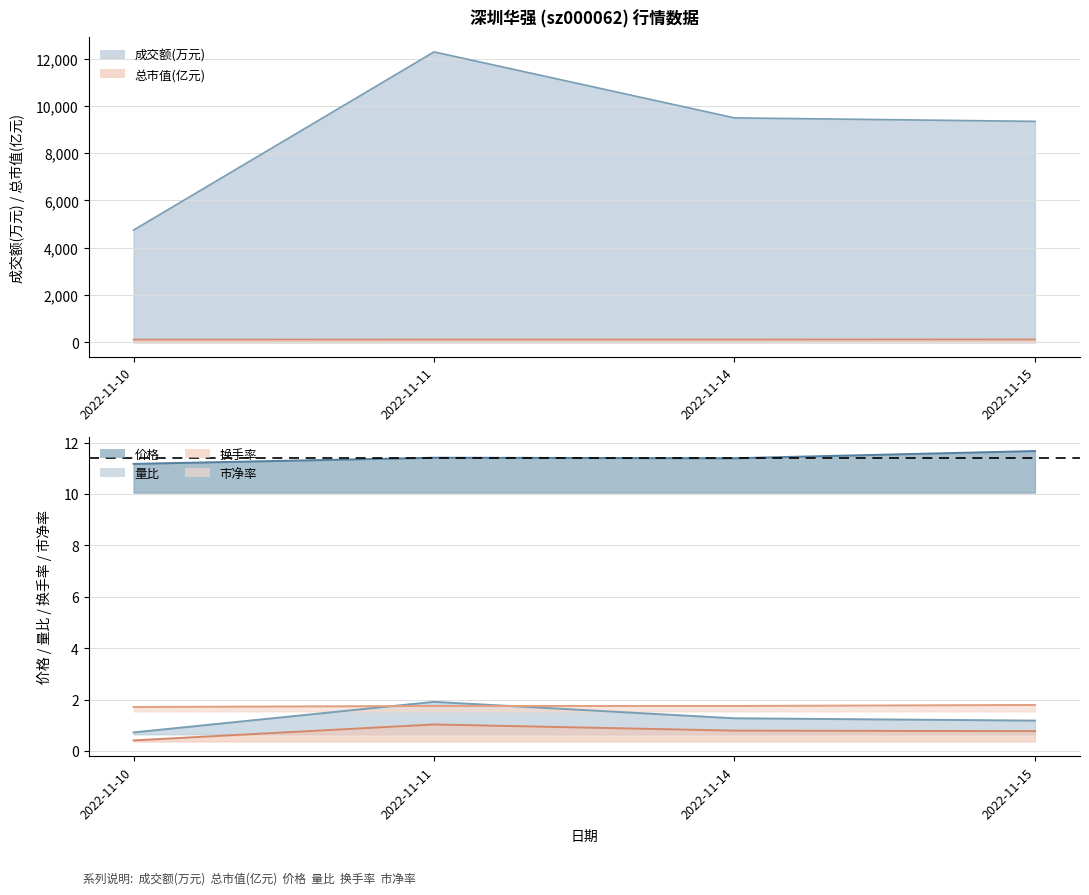

True or false: 量比 and 换手率 cross at least once.

False